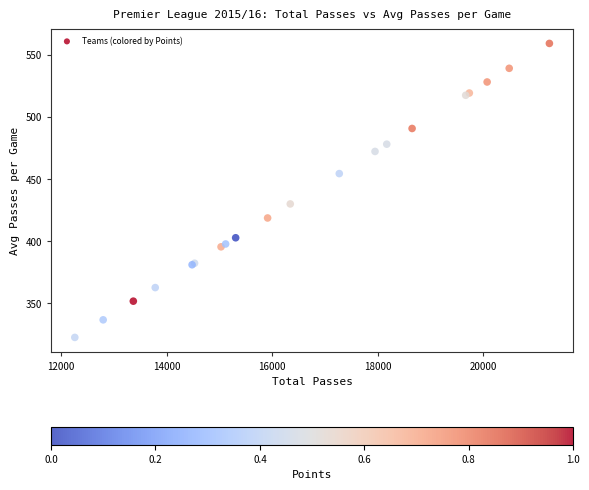

What Y value in the scatter plot is closest to 440?

430.1